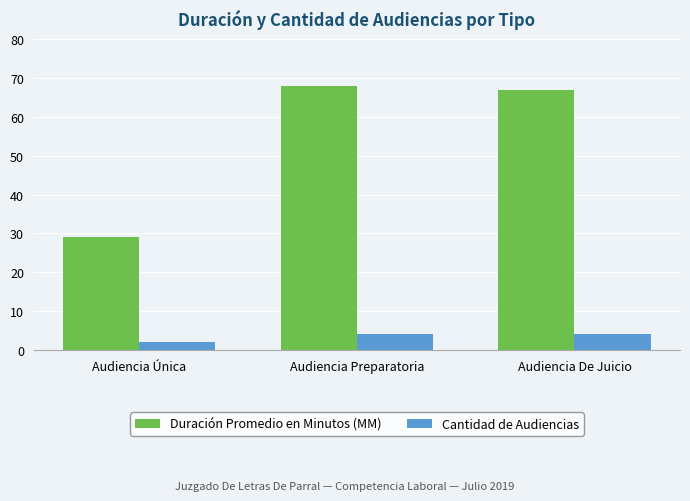

What is the label of the 1st bar from the left?

Audiencia Única